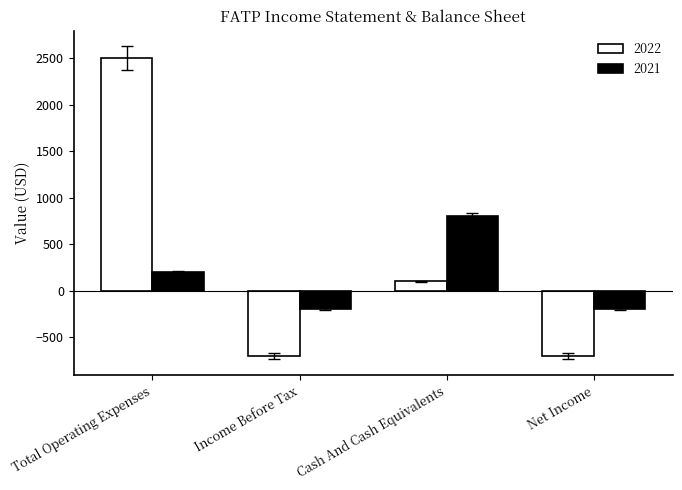

Reading left to right, extract all data points from this chart.

2022: Total Operating Expenses=2500	Income Before Tax=-700	Cash And Cash Equivalents=100	Net Income=-700
2021: Total Operating Expenses=200	Income Before Tax=-200	Cash And Cash Equivalents=800	Net Income=-200